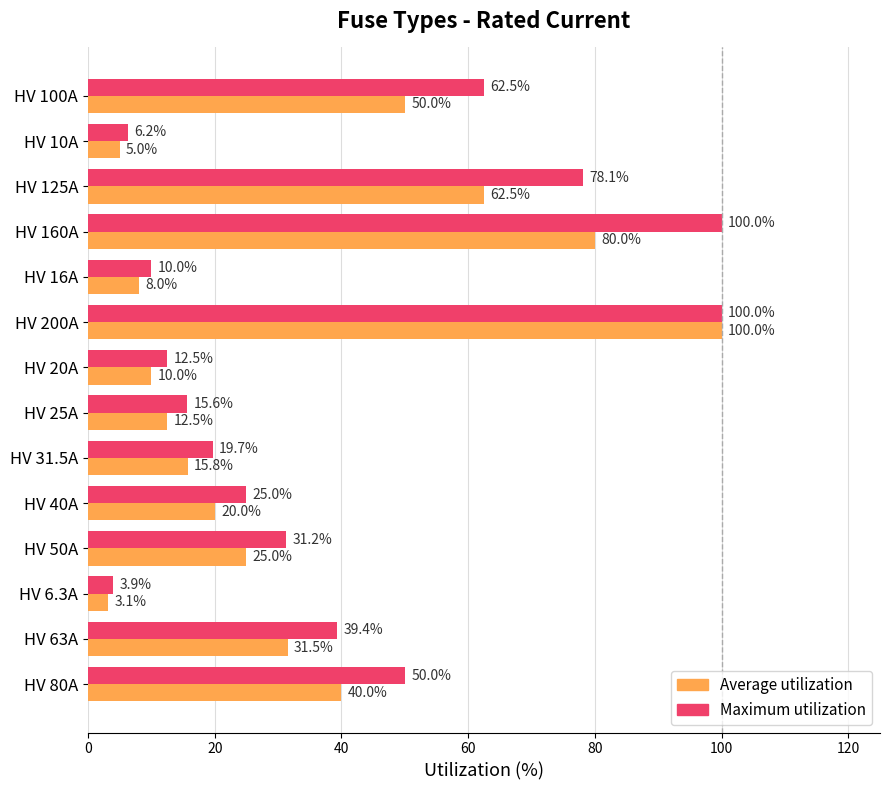

What is the total value across all series at HV 160A?

180.0